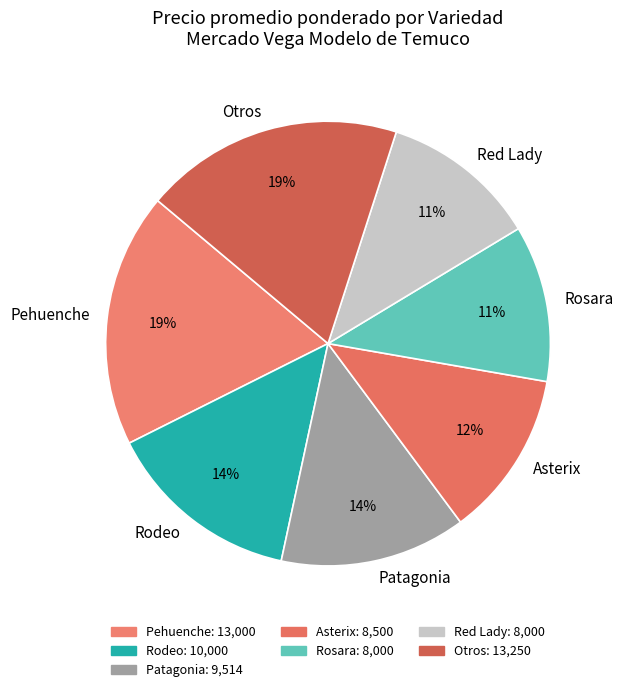

Count the number of slices in the pie.

7